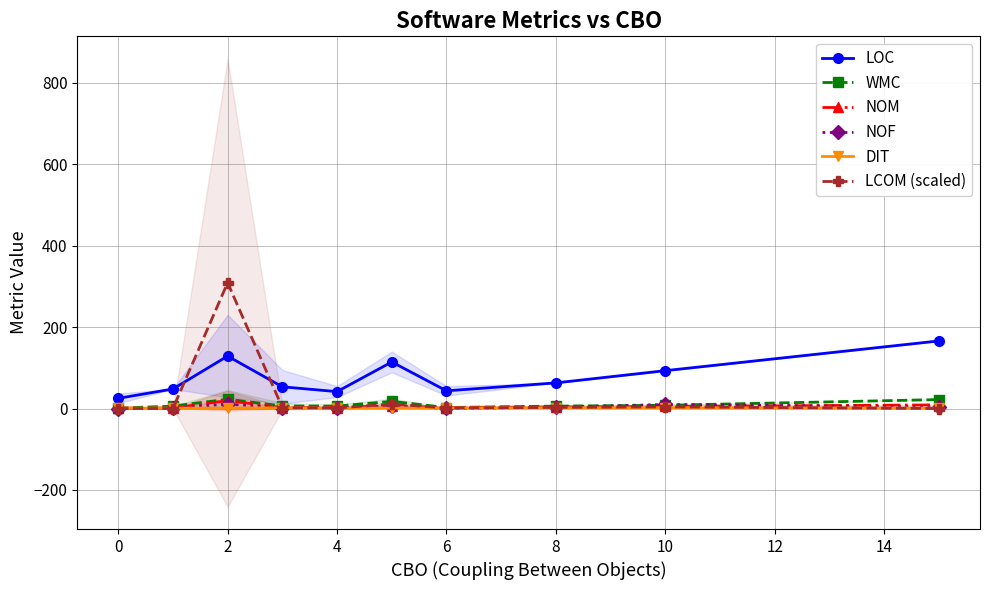

Which series ends up on top after the final intersection of NOF and DIT?

NOF